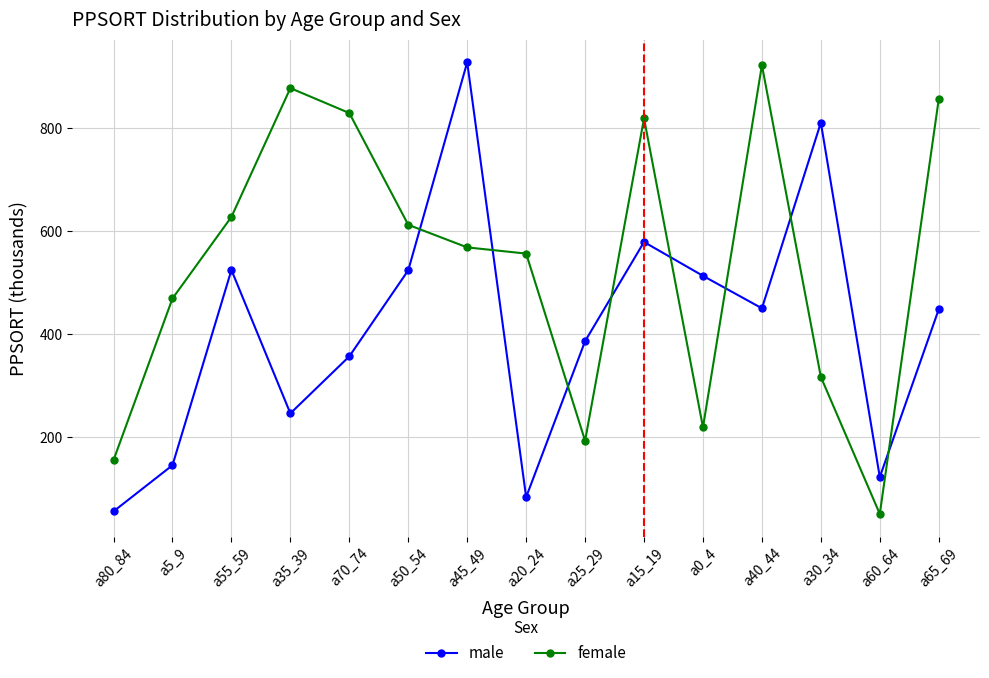

Does the chart display data point markers on the line(s)?

Yes